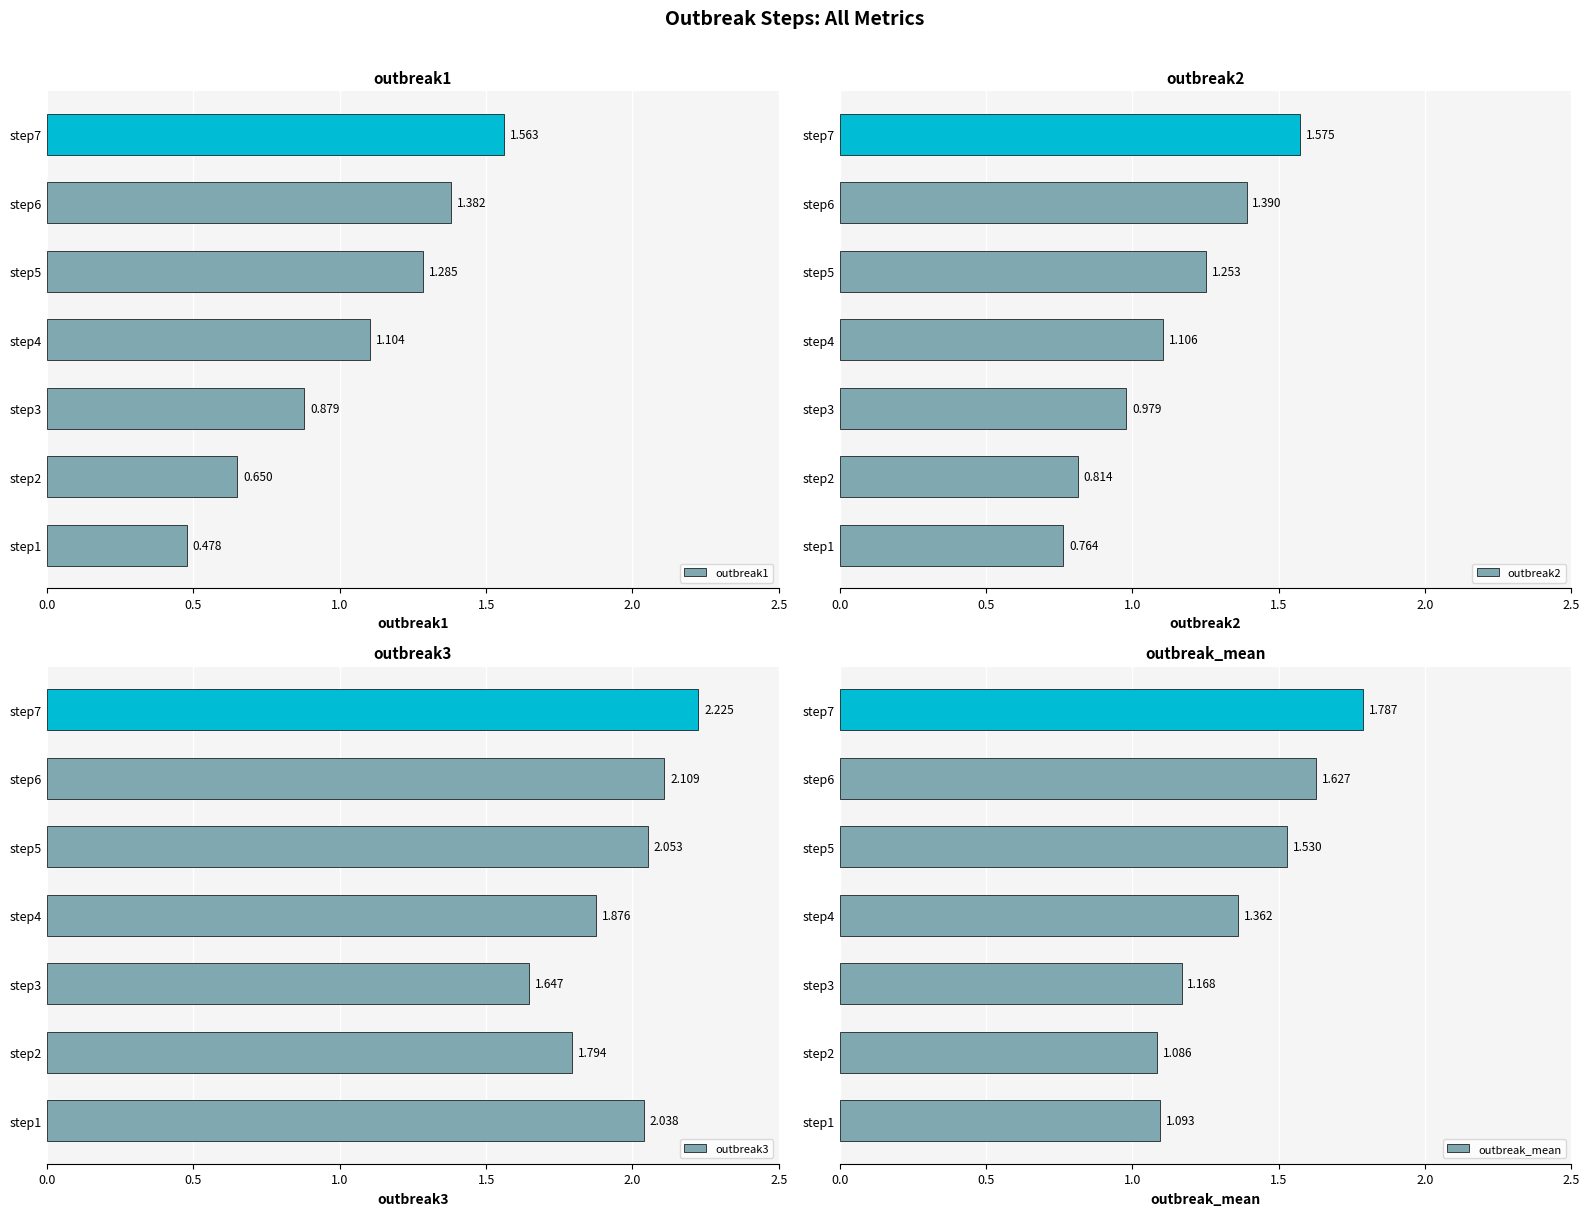

At which label is outbreak1 closest to 1?

step4